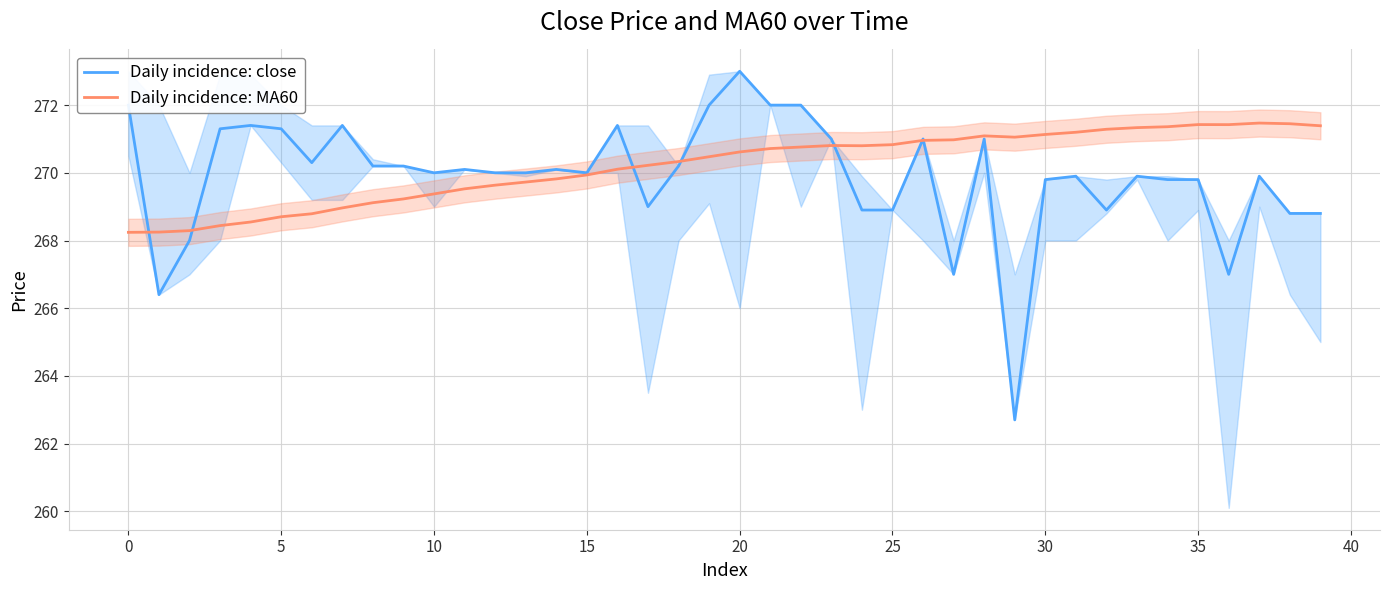

What is the greatest value displayed?

273.0